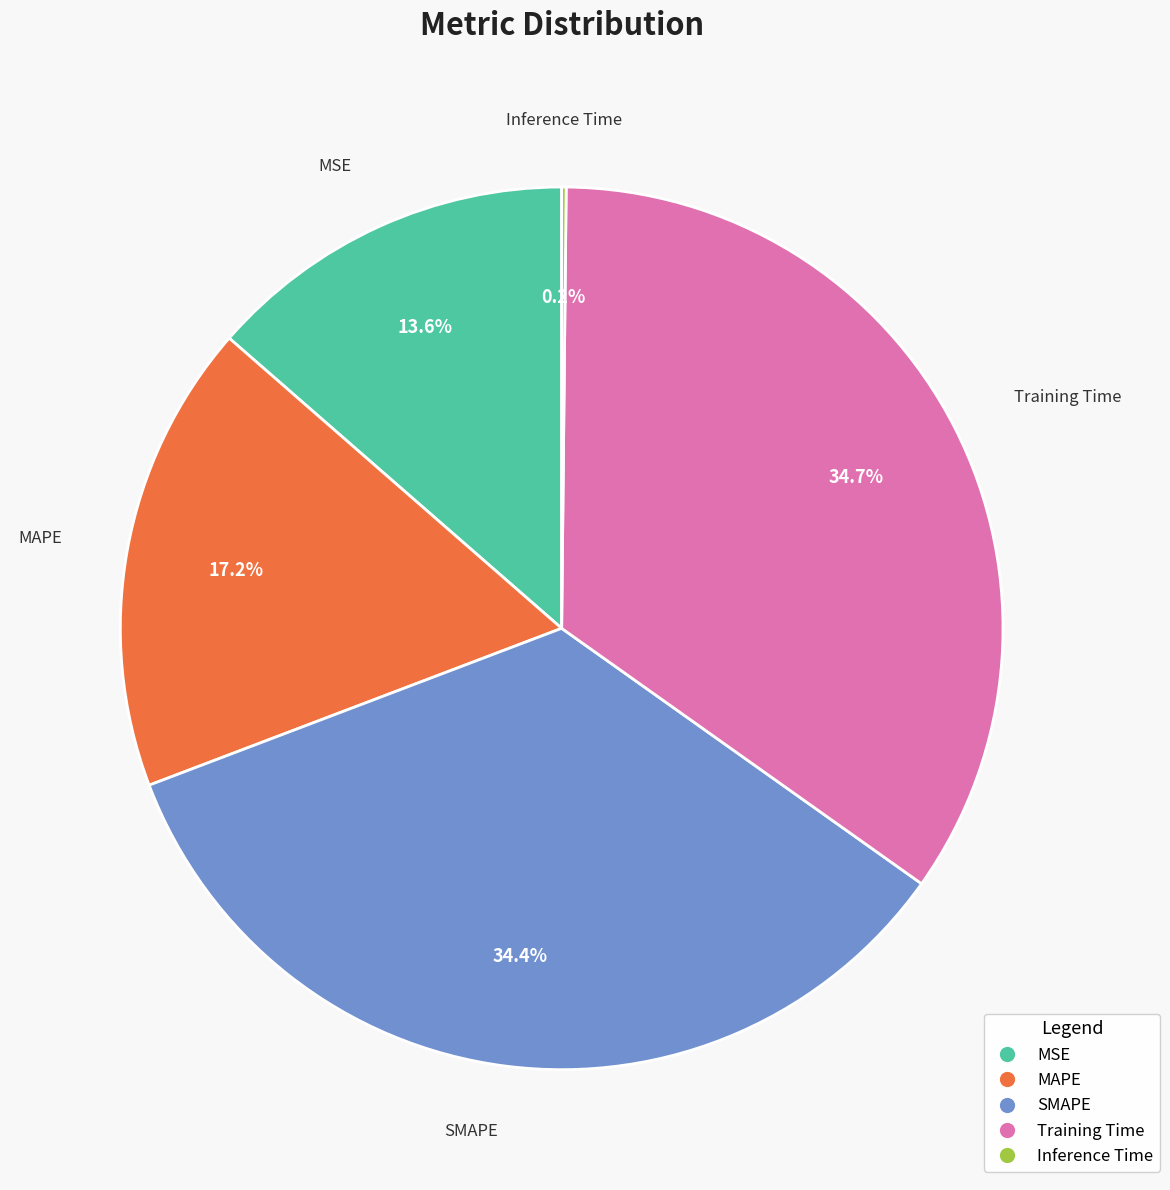

To the nearest percent, what portion does Training Time represent?

35%